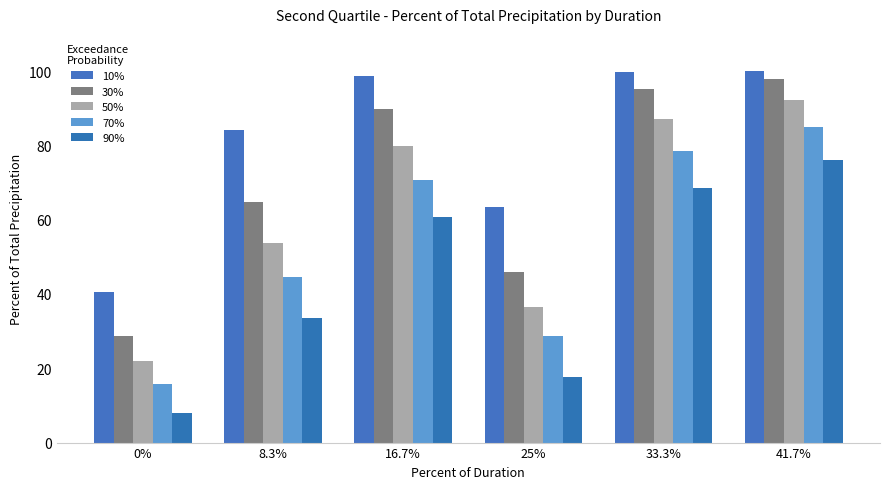

Which has a higher value, 25% or 33.3%?

33.3%